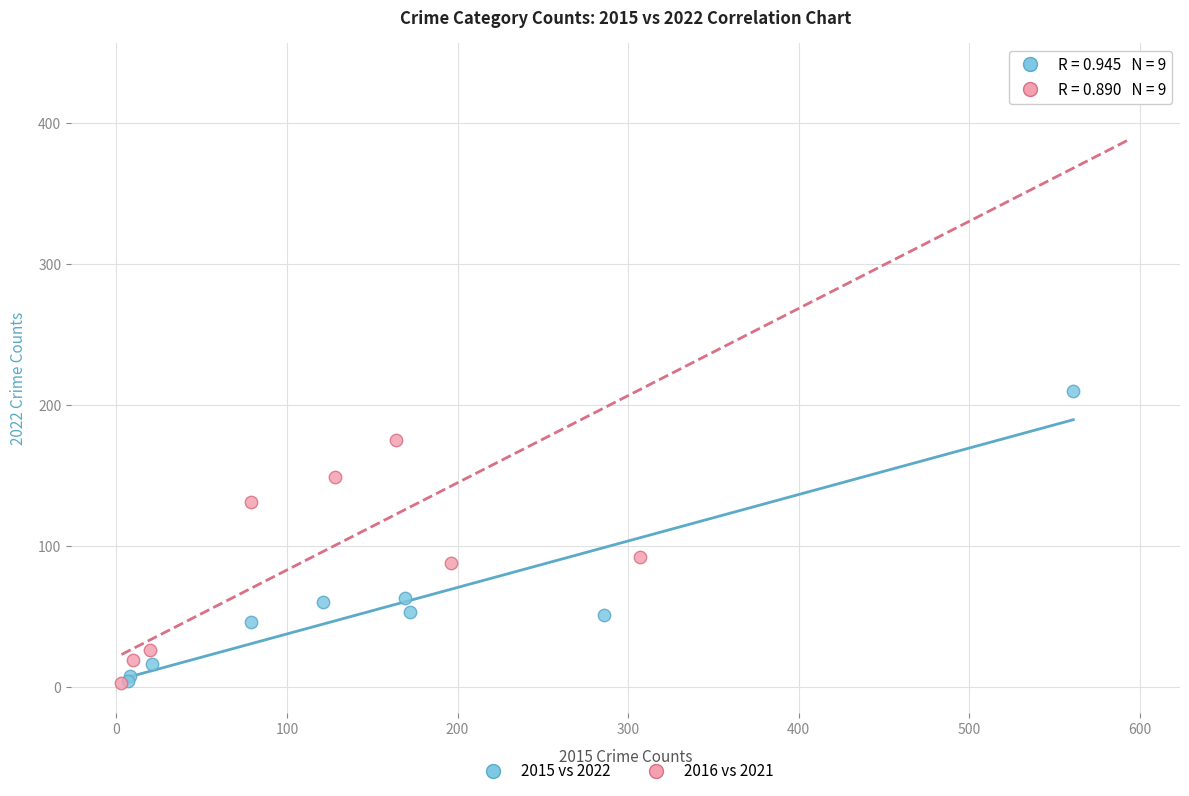

Which series has the widest spread of Y values?

2016 vs 2021